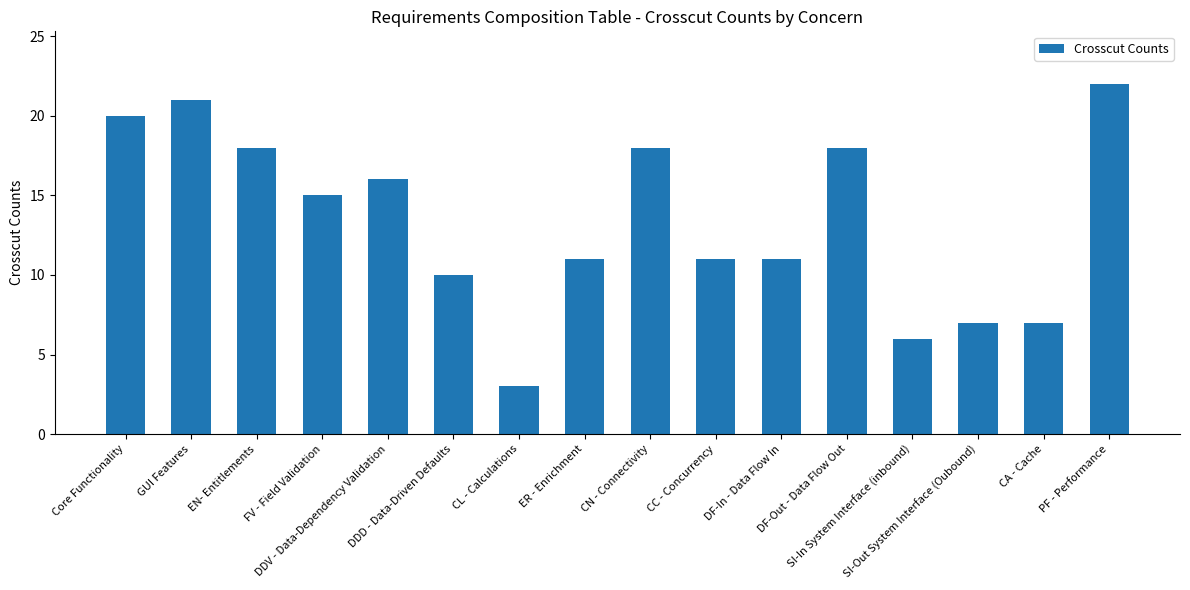

True or false: the data shows 24 at FV - Field Validation.

False